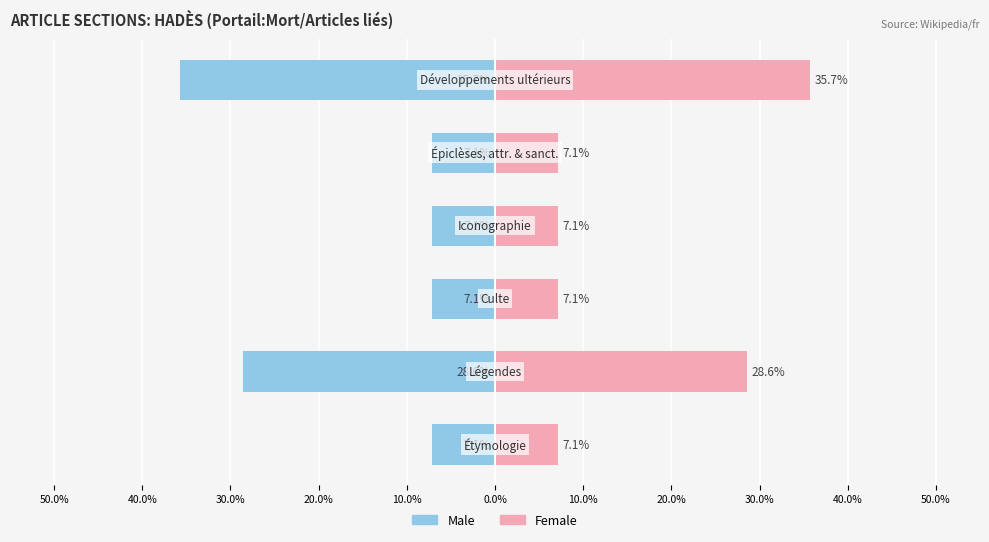

How many bars are there in total?

12